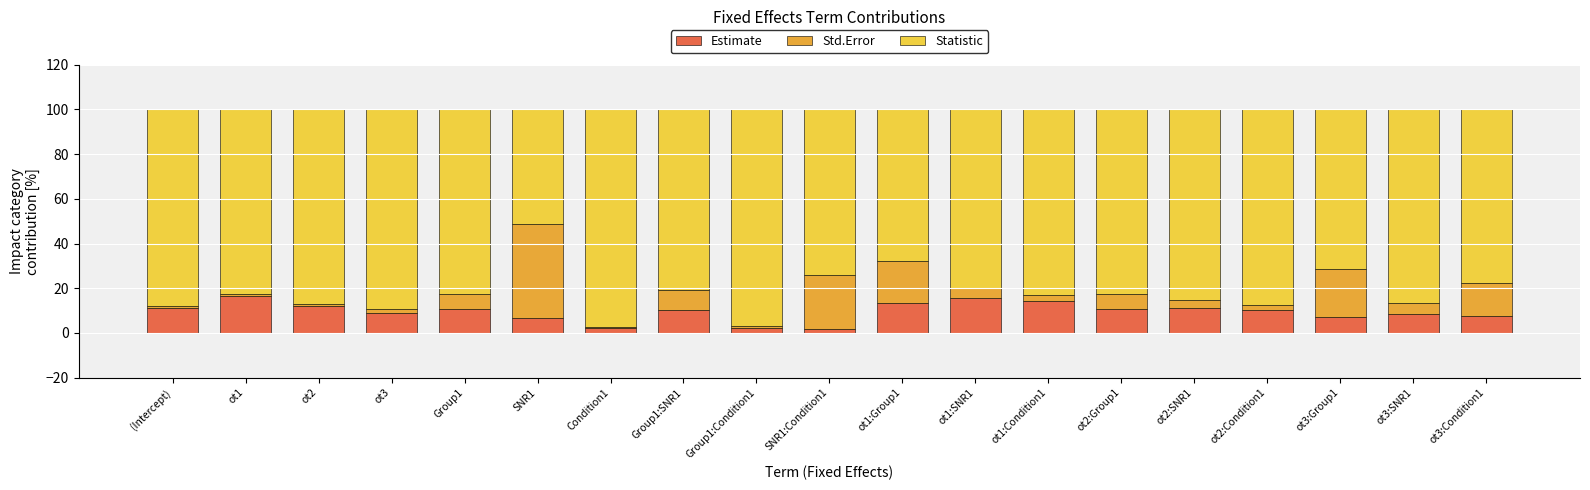

The value of Estimate at SNR1 is 6.6. True or false?

True